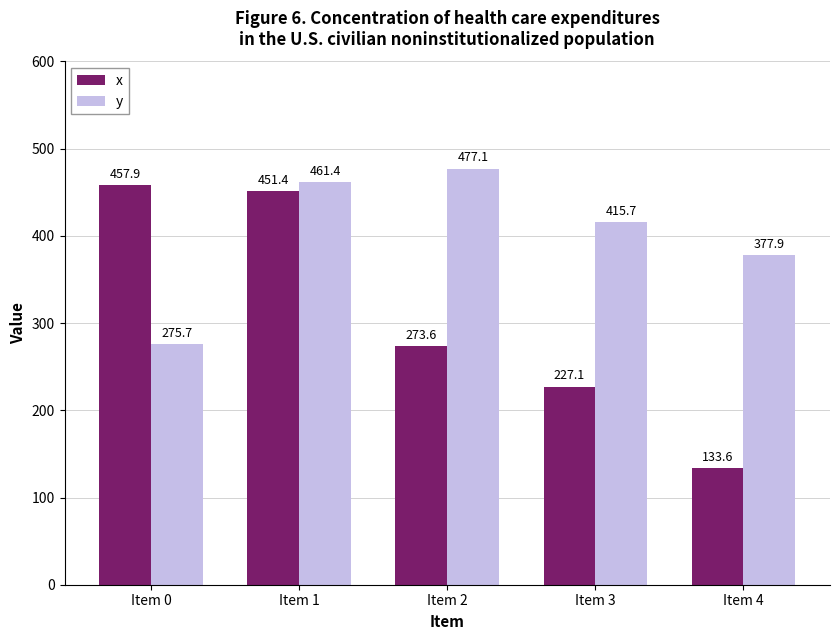

Rank the series by their average value, from lowest to highest.

x, y